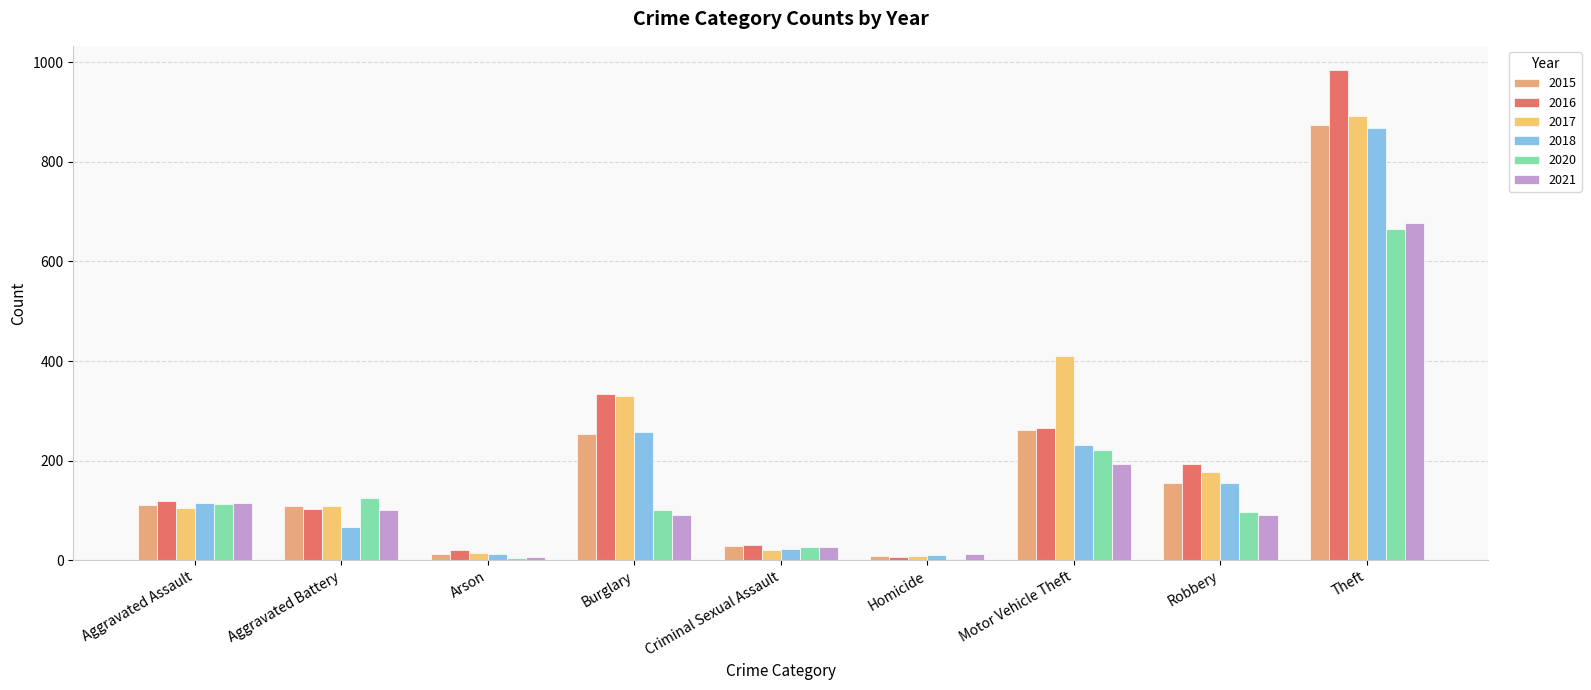

What is the label of the 7th bar from the right?

Arson